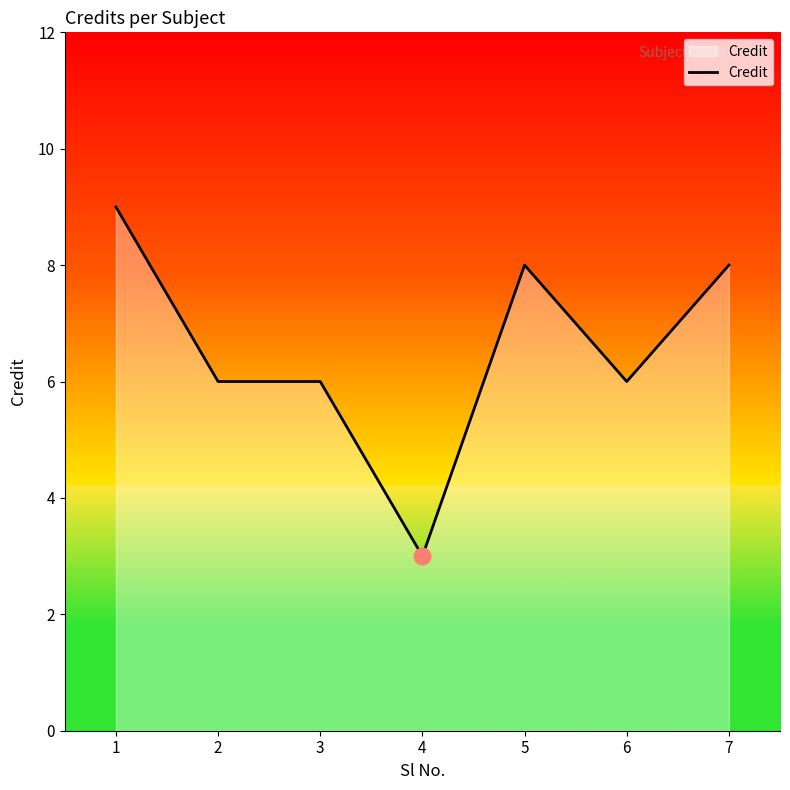

Reading left to right, list all the values displayed in this chart.

9	6	6	3	8	6	8